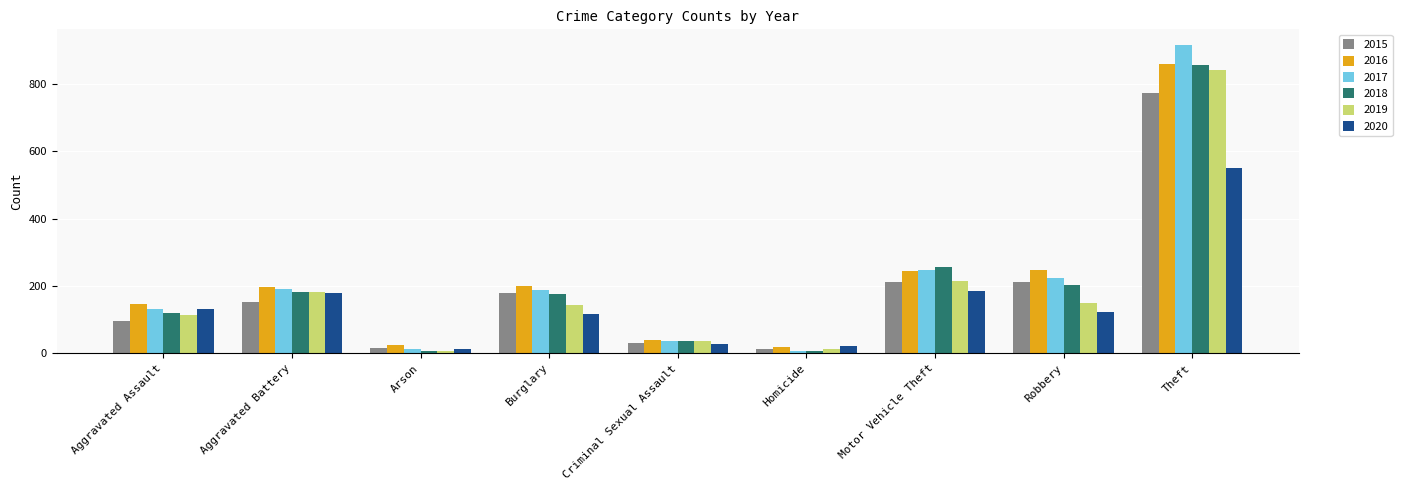

How many distinct data groups are displayed?

6